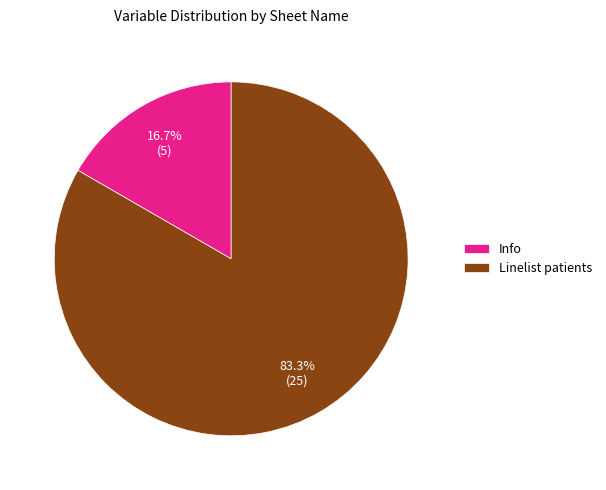

To the nearest percent, what percentage of the pie is Info?

17%